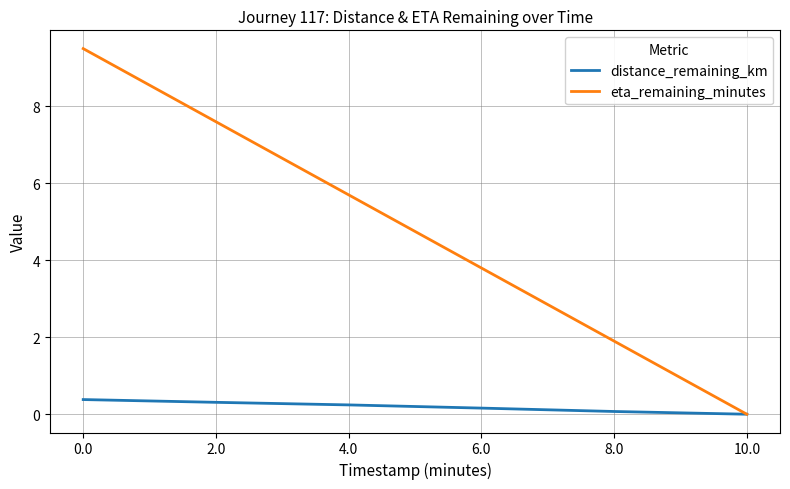

Between 0.0 and 6.0, which series saw the biggest shift?

eta_remaining_minutes